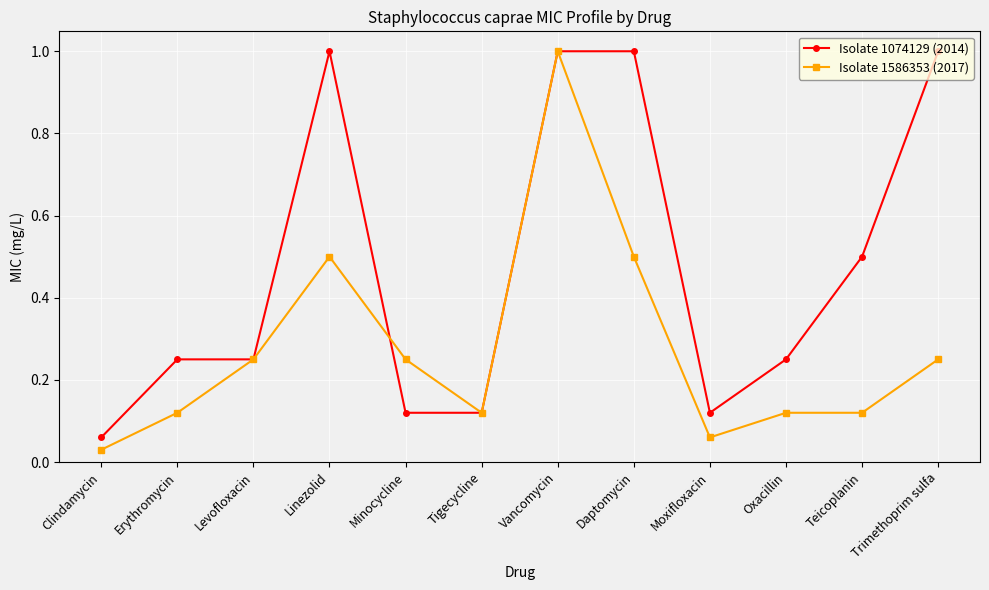

What is the sum of all Isolate 1074129 (2014) values?

5.7